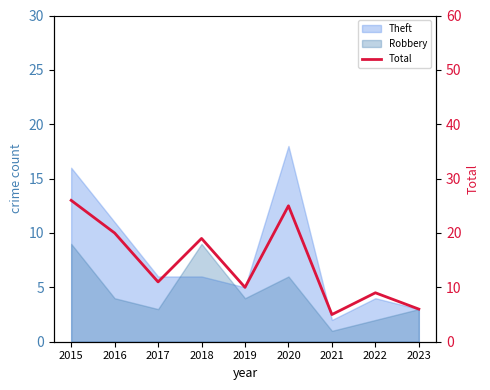

Count the number of values greater than 11.

4